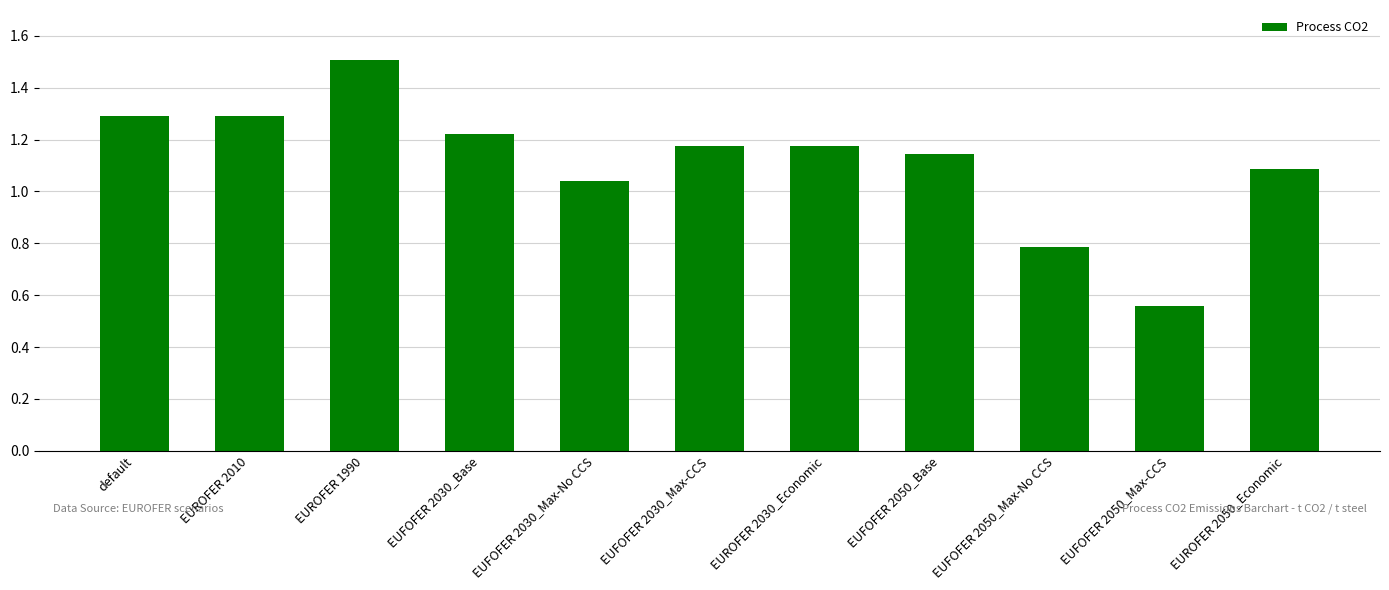

What position from the right is EUROFER 2030_Economic?

5